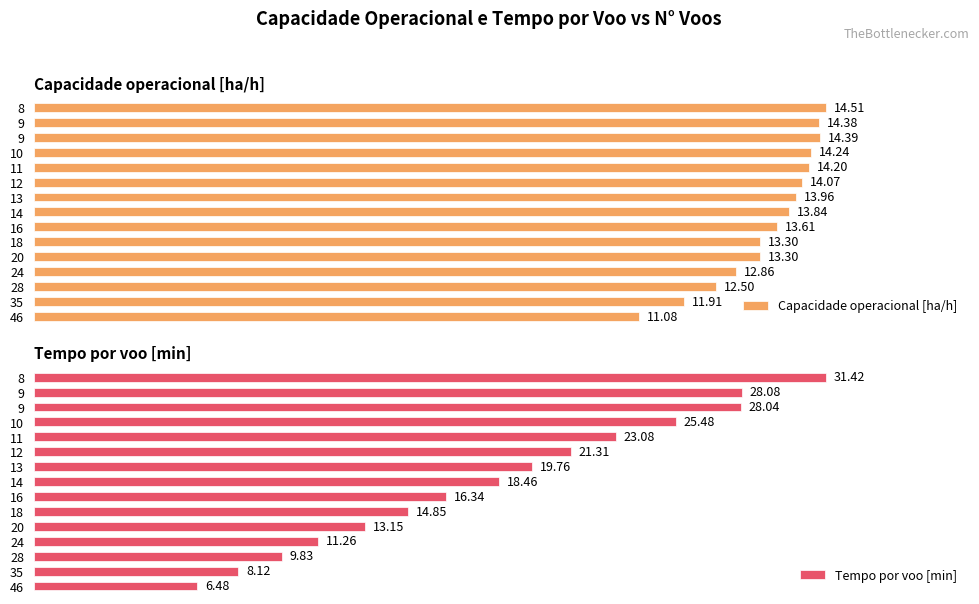

Which series has the largest total across all categories?

Tempo por voo [min]